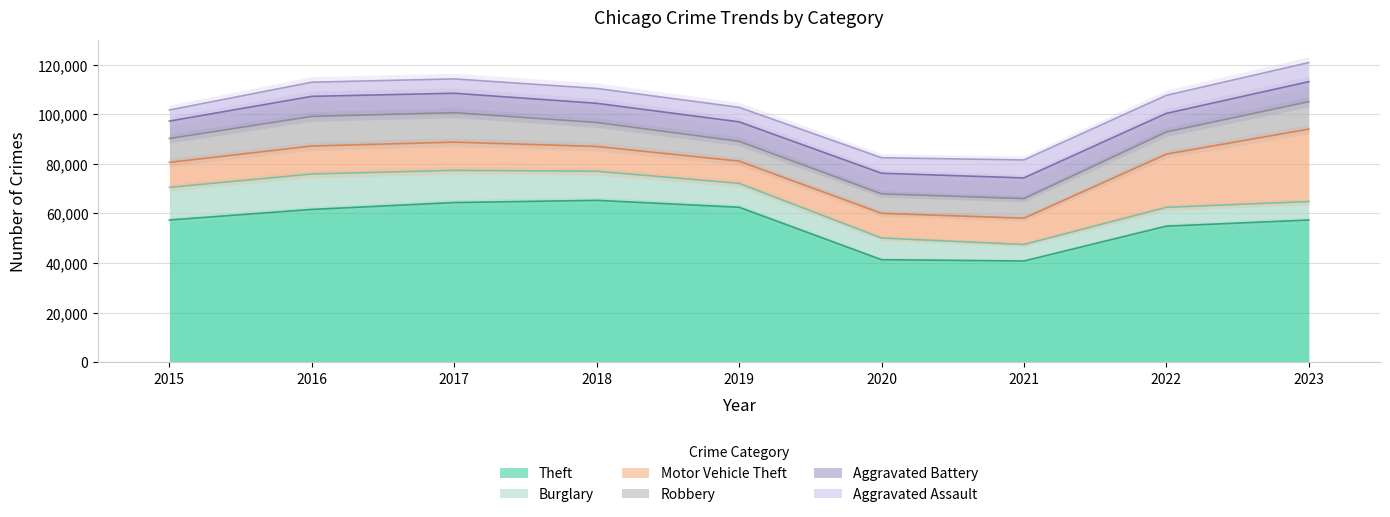

True or false: Aggravated Battery and Aggravated Assault intersect in this chart.

False